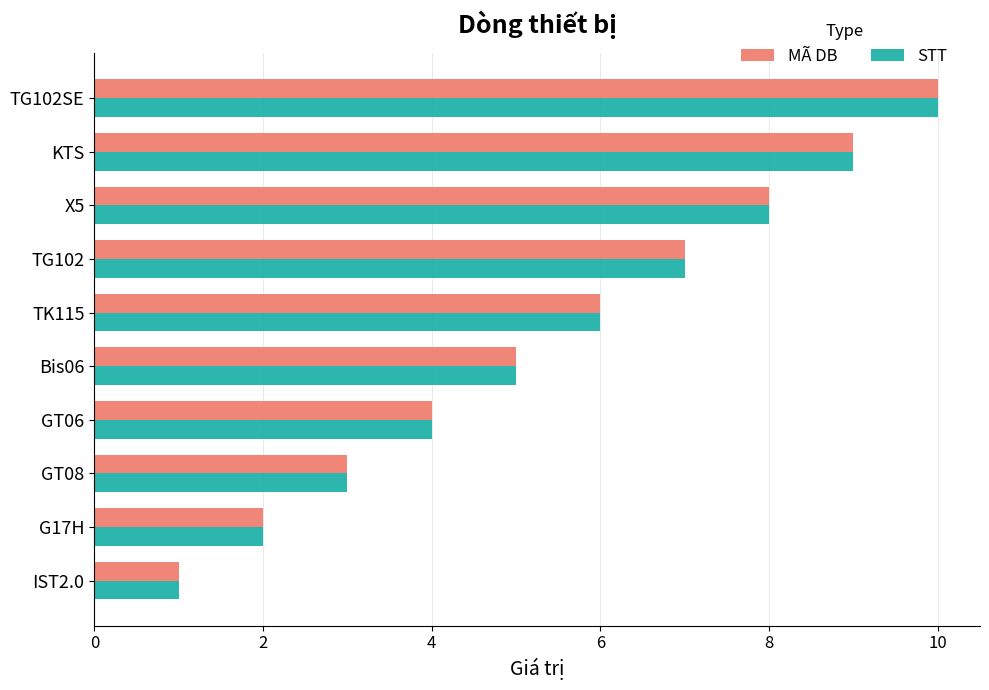

Is the value of STT at KTS greater than the value of MÃ DB at Bis06?

Yes